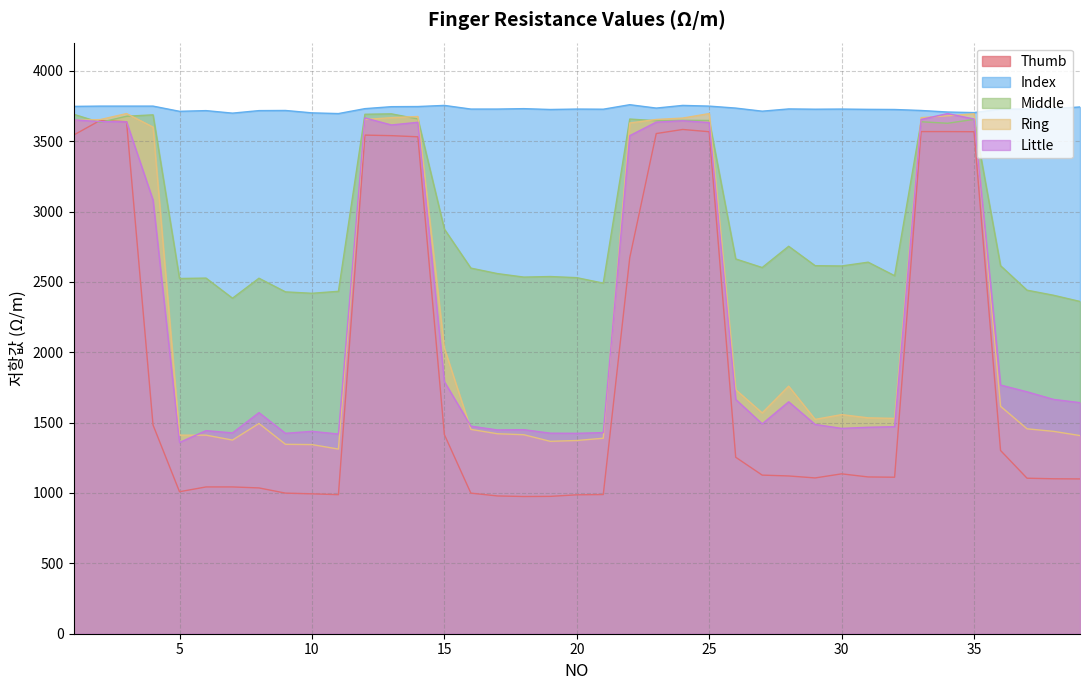

How many data points in Ring are above 1557?

19